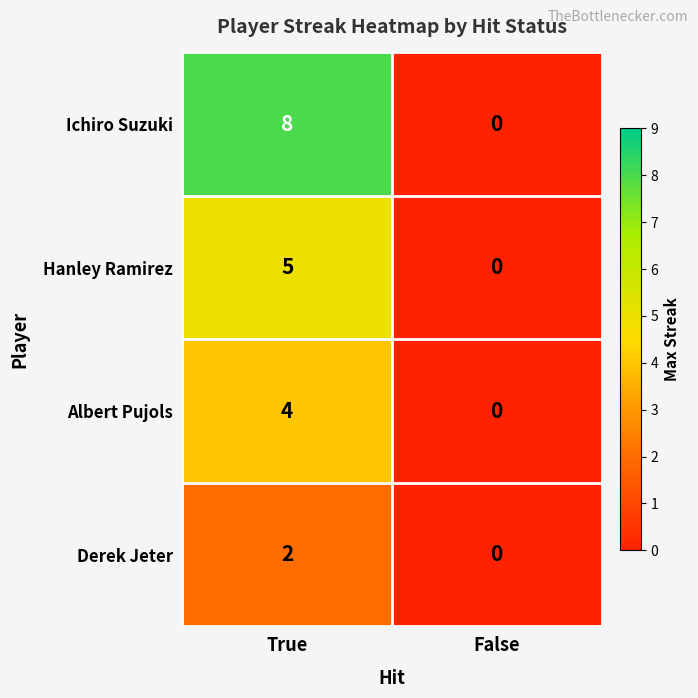

What is the difference between the maximum and minimum values in the Albert Pujols series?

4